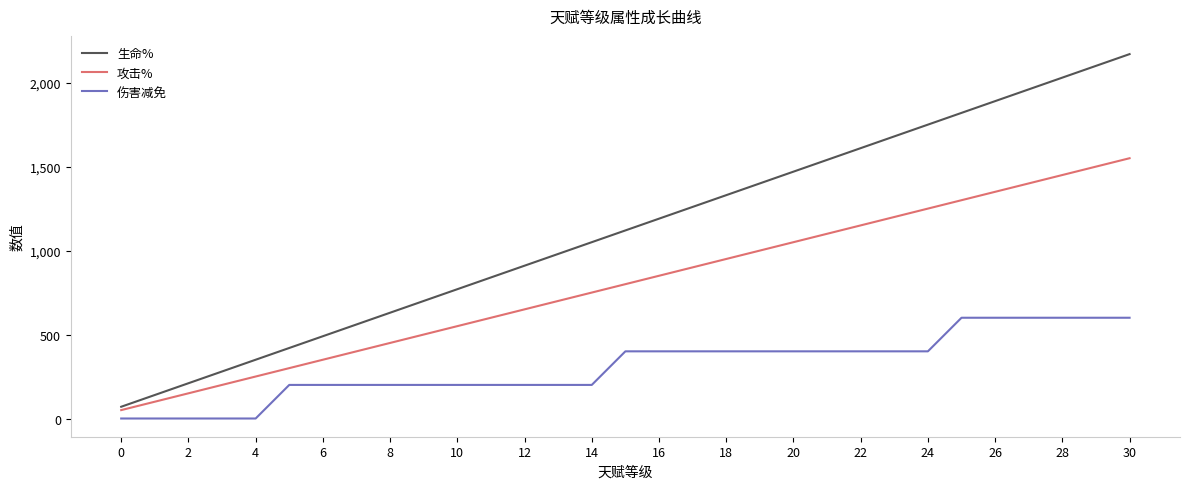

Does the chart display data point markers on the line(s)?

No